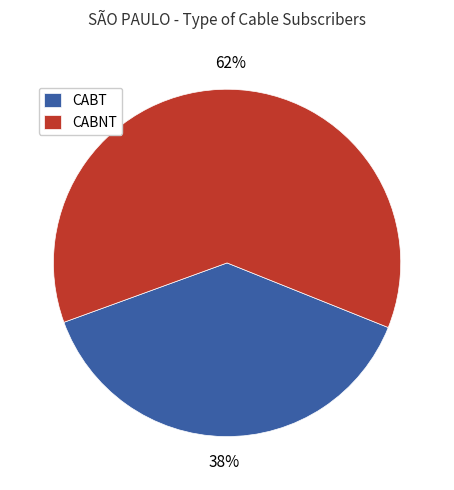

To the nearest percent, what is the average slice percentage?

50%